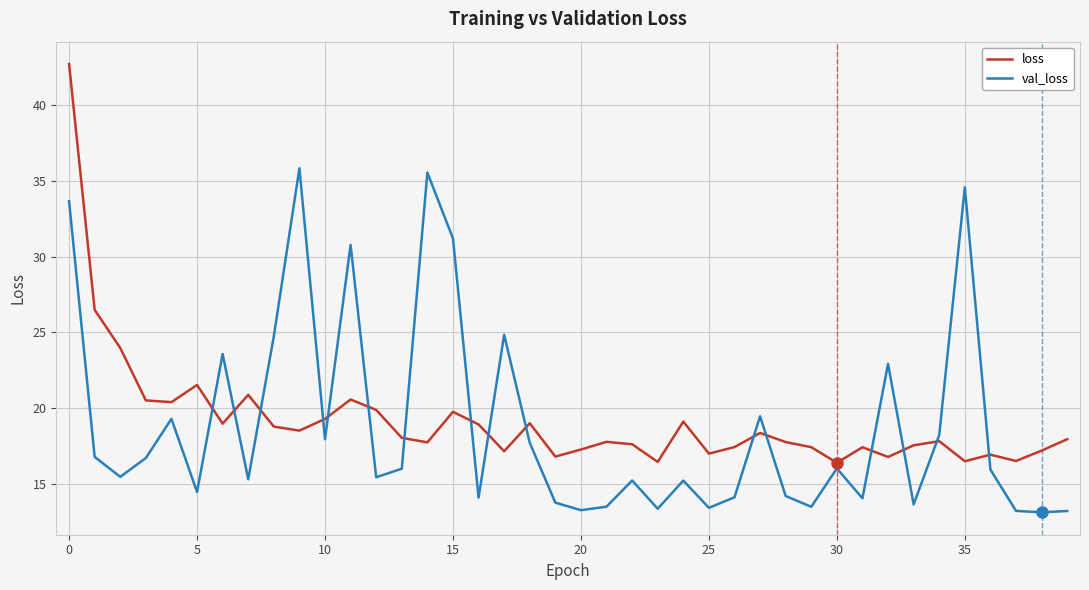

Is this an area chart (filled region under the line)?

No